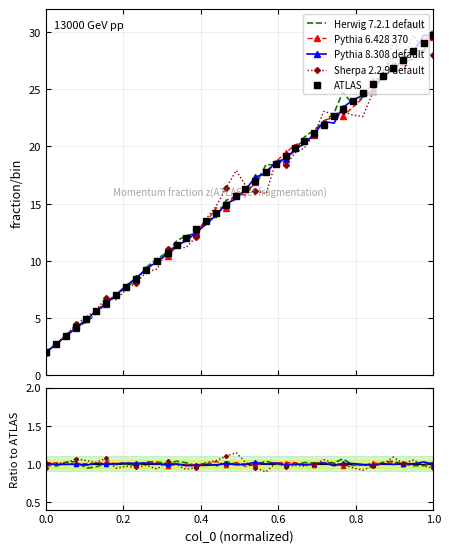

At how many categories does at least one series exceed 19?

16